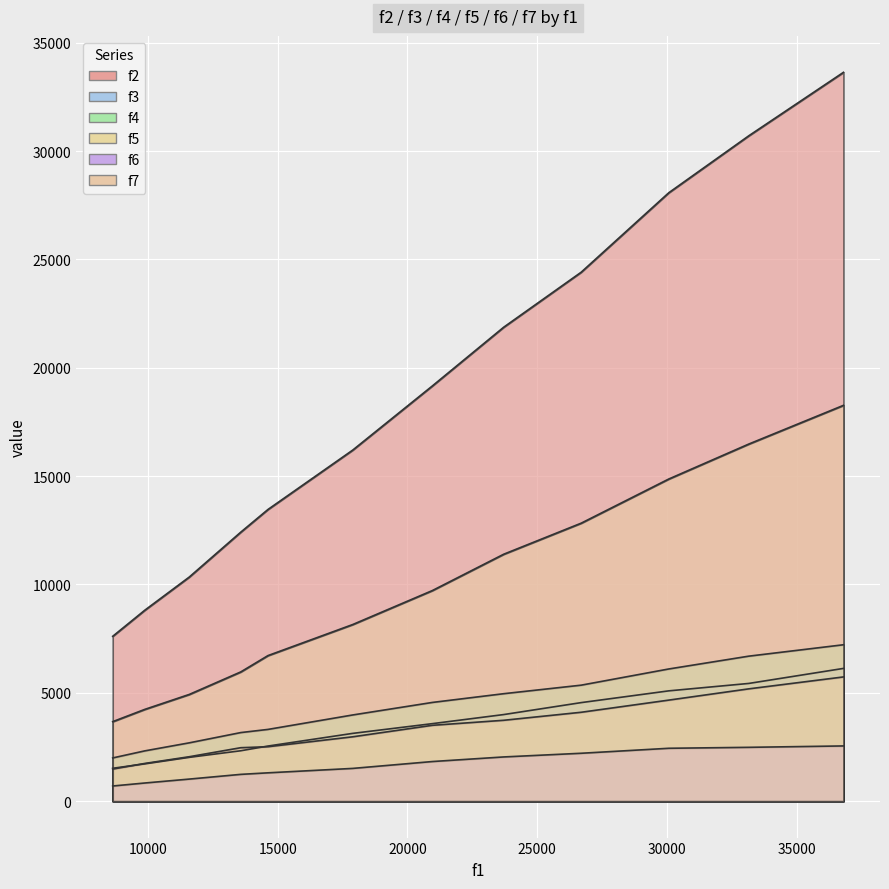

How many data points in f4 are less than 4556?

6